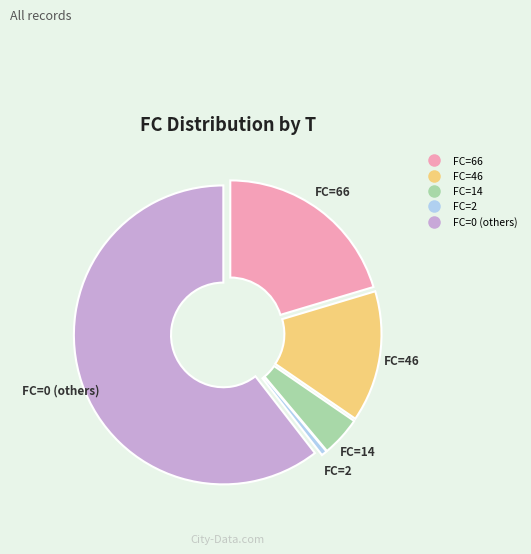

Is there a majority slice in this chart?

Yes